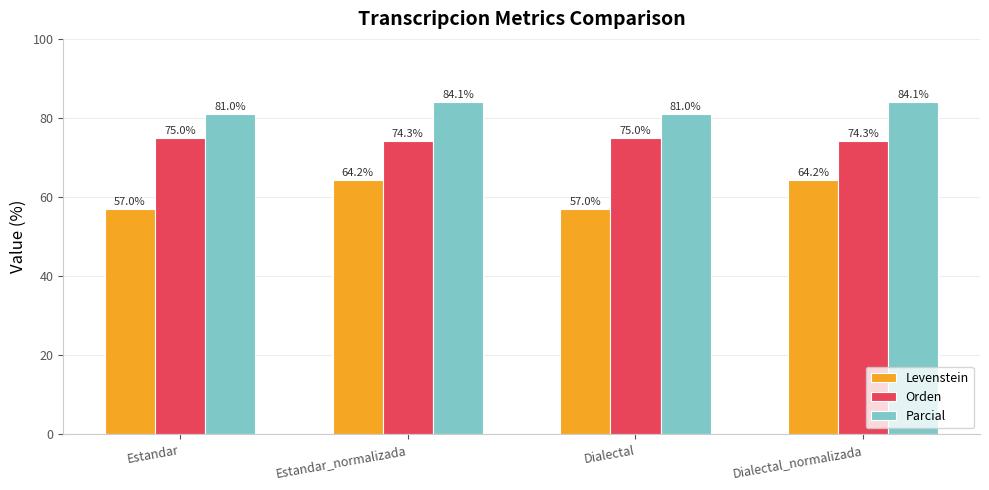

True or false: Levenstein has a value of 108.7 at Estandar_normalizada.

False